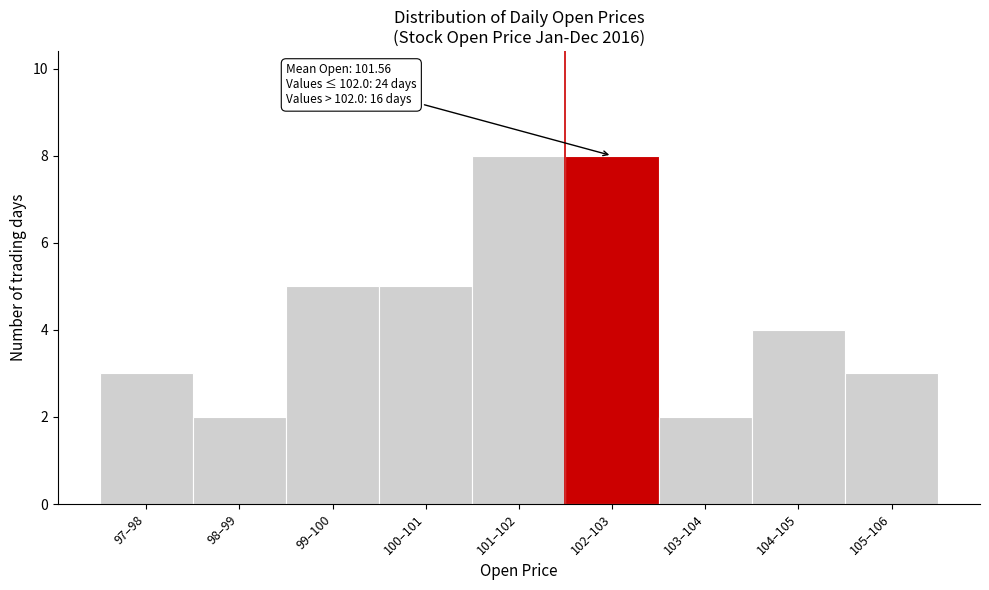

Reading right to left, extract all data points from this chart.

105–106=3	104–105=4	103–104=2	102–103=8	101–102=8	100–101=5	99–100=5	98–99=2	97–98=3